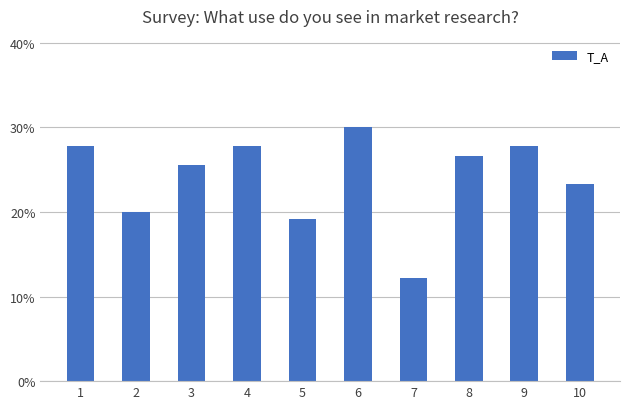

Does the chart contain any negative values?

No